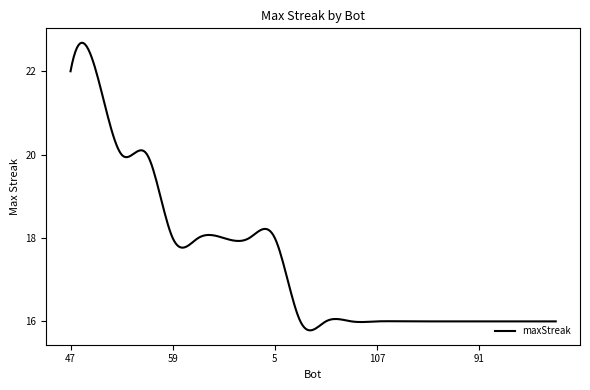

What is the smallest value displayed?

15.8